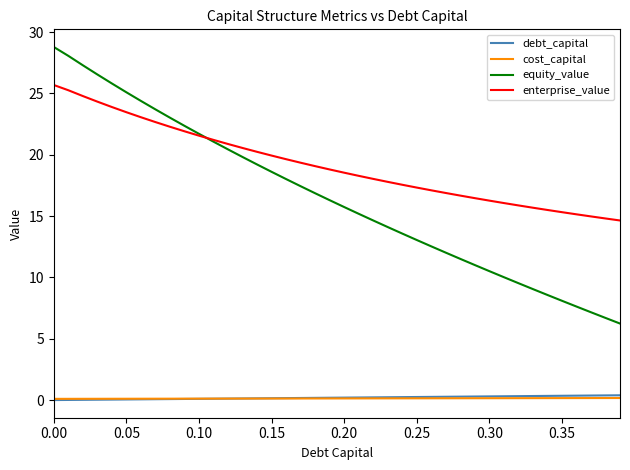

Which series has the largest total across all categories?

enterprise_value